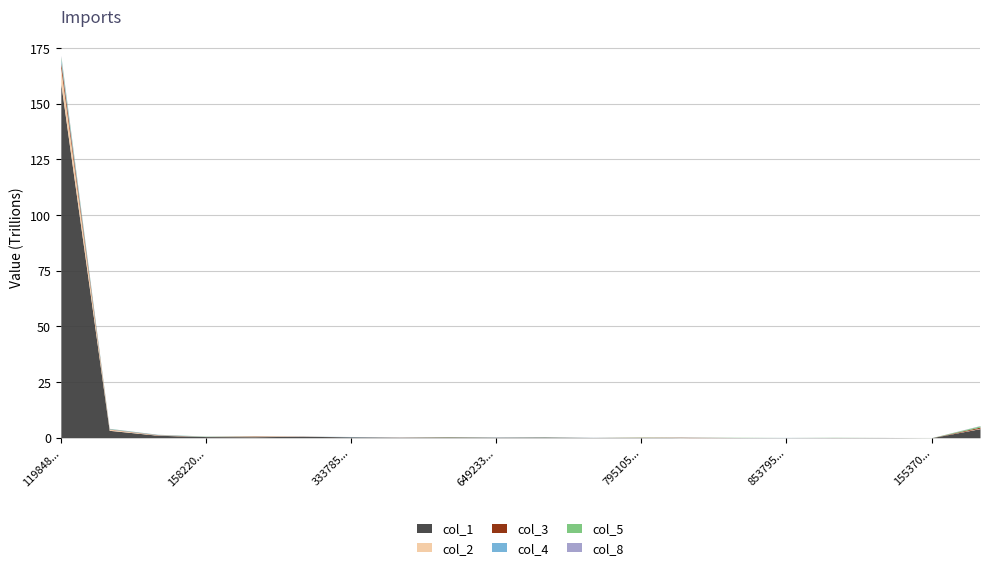

How many data points in col_1 are above 263761138261?

9